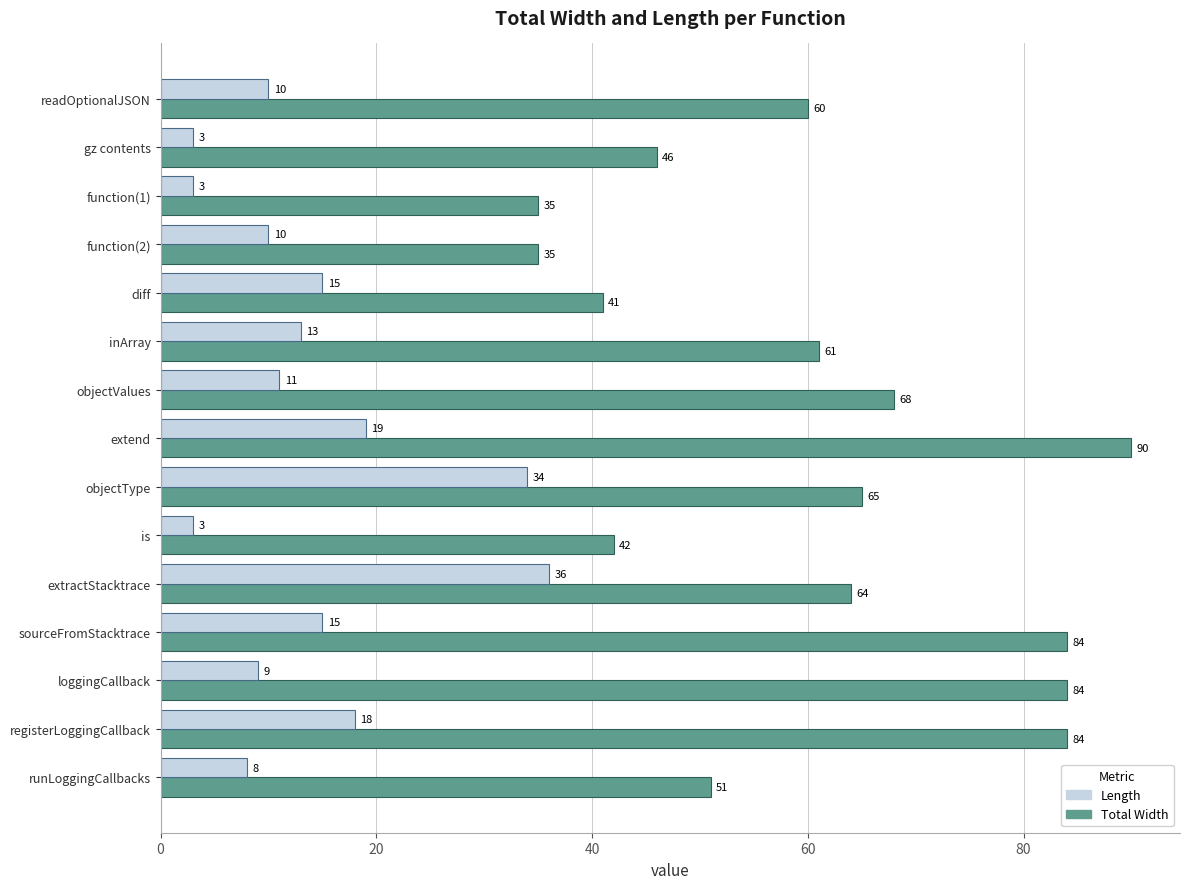

List the series in order of their peak value, lowest first.

Length, Total Width